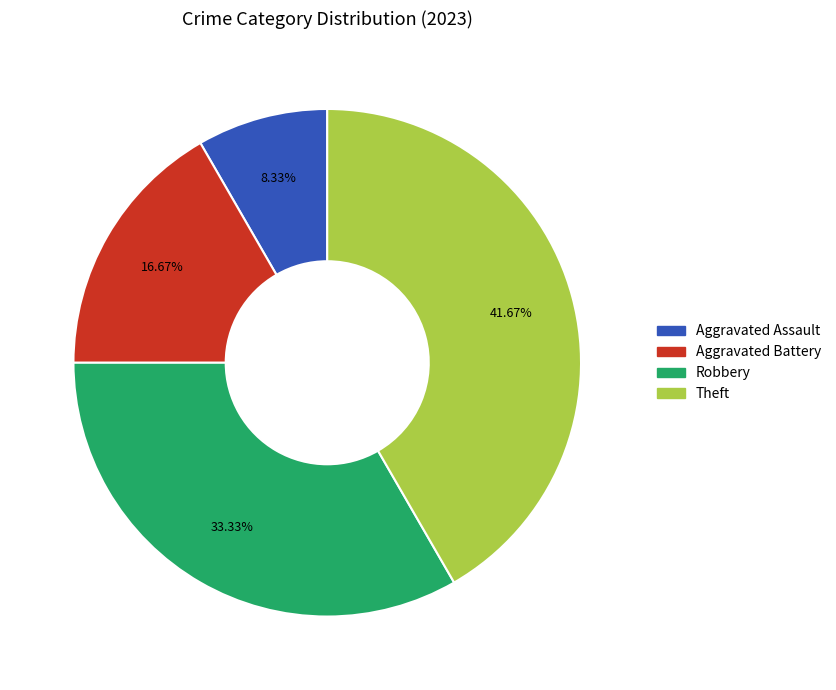

What portion of the pie excludes Robbery?

66.7%